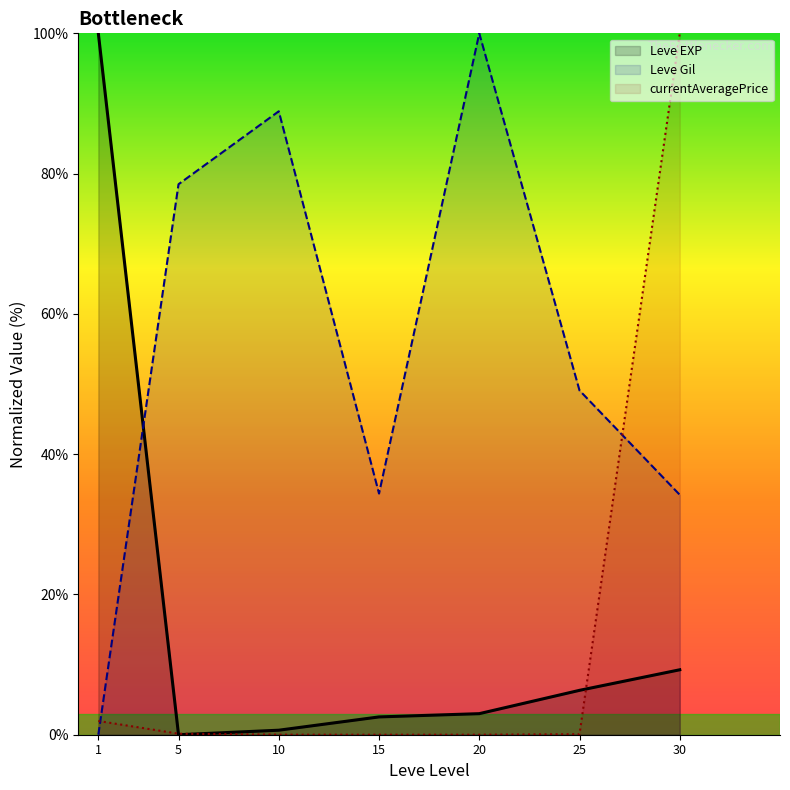

At which category is the sum across all series the highest?

30